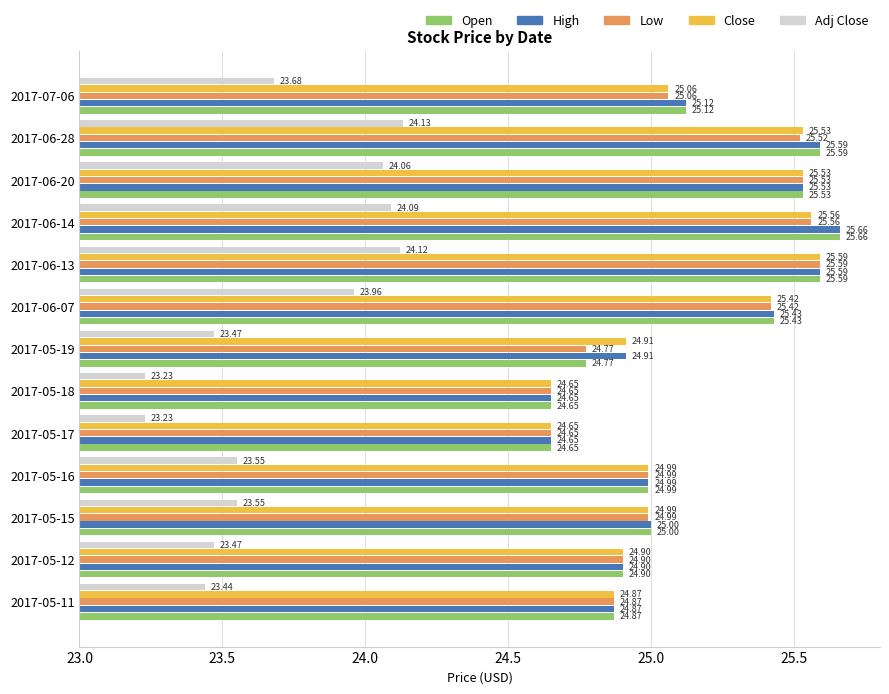

Where is High nearest to the value 25?

2017-05-15